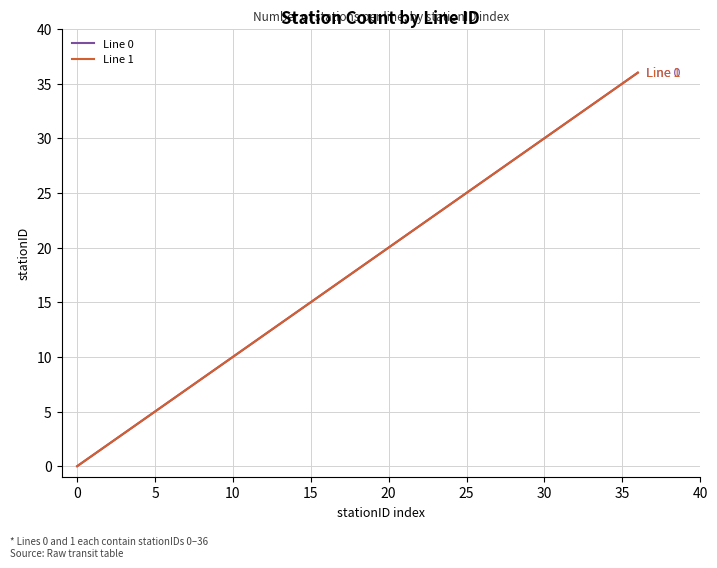

Does the chart display data point markers on the line(s)?

No